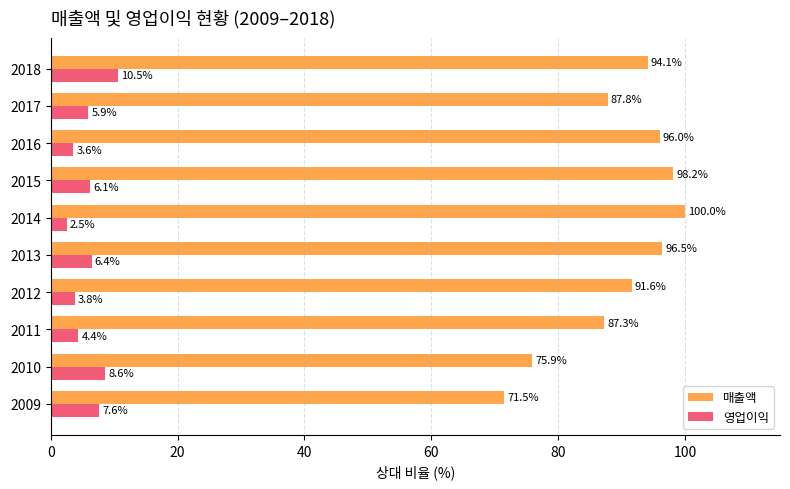

What is the sum of all 매출액 values?

899.0